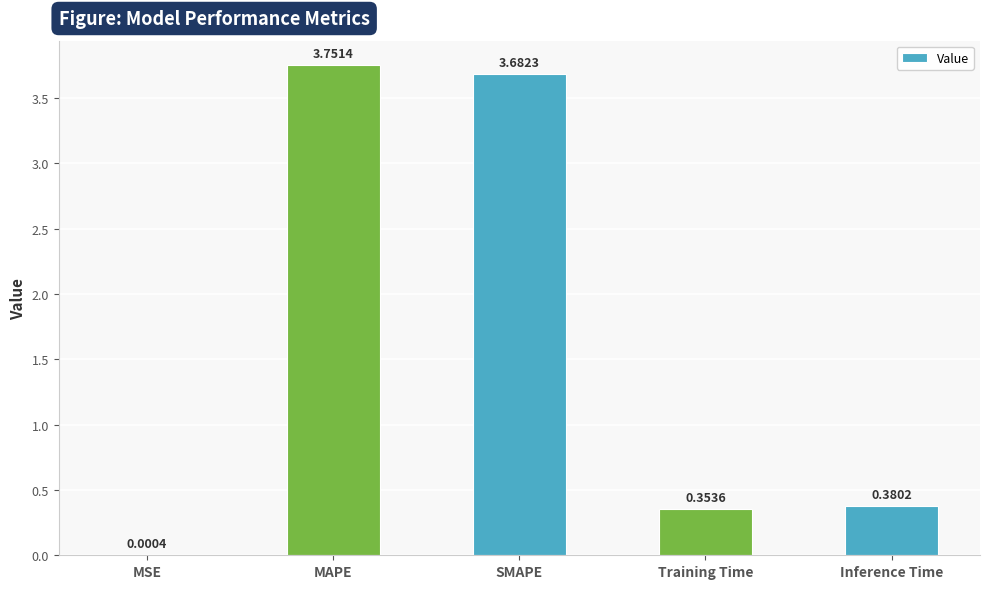

Where is the data nearest to the value 1?

Inference Time